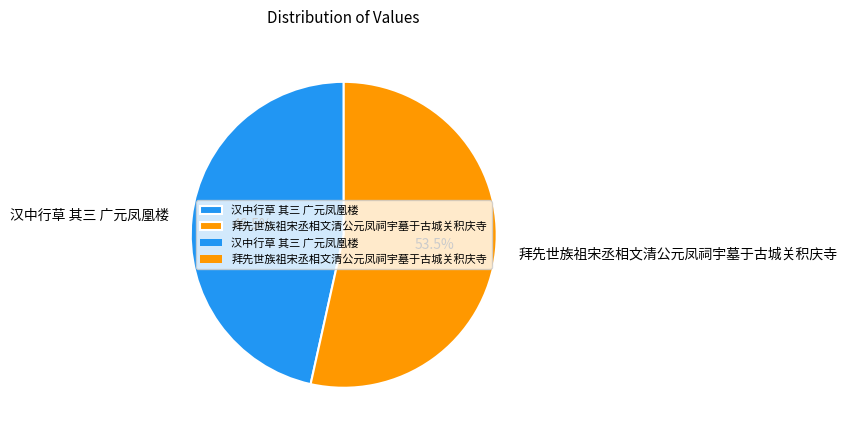

True or false: 拜先世族祖宋丞相文清公元凤祠宇墓于古城关积庆寺 accounts for 60% of the total.

False